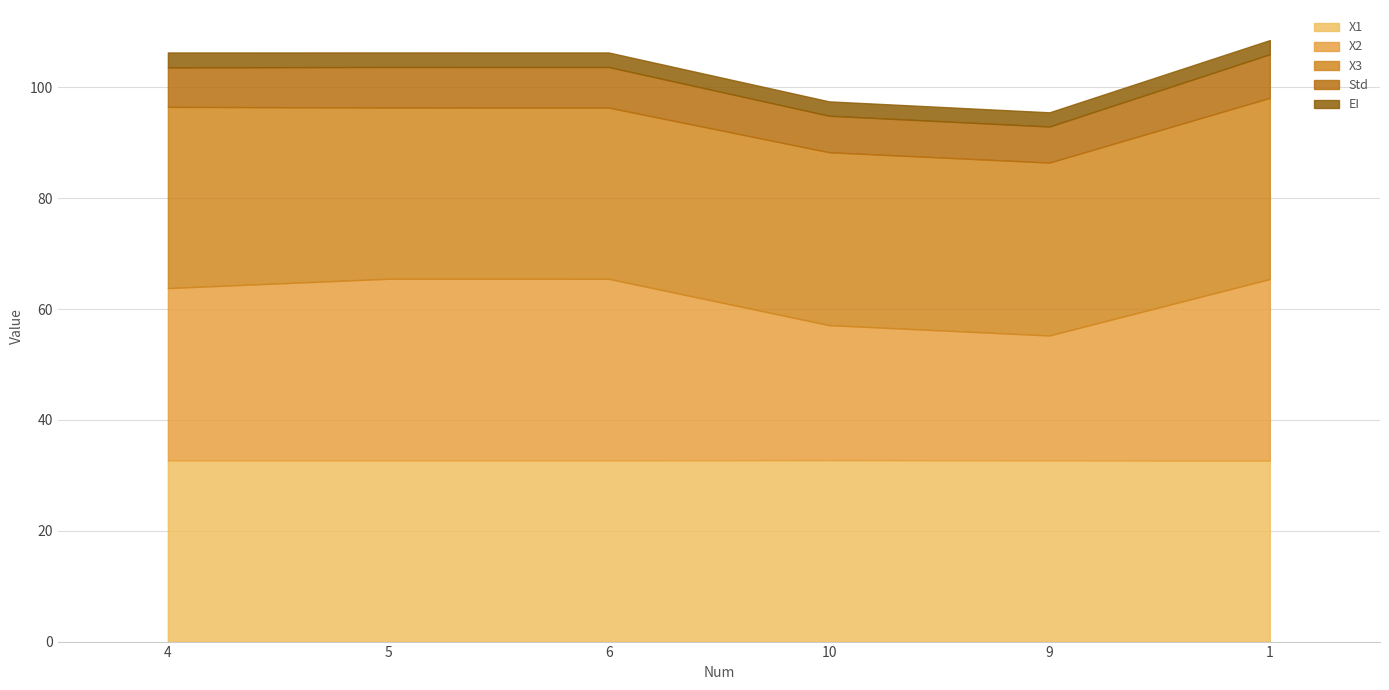

What are all the series names shown in the legend?

X1, X2, X3, Std, EI